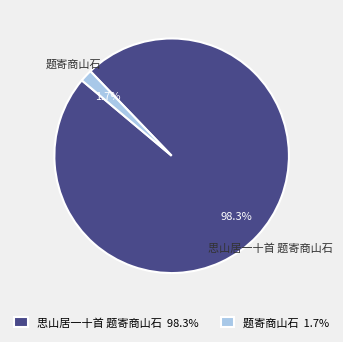

What is the majority slice?

思山居一十首 题寄商山石